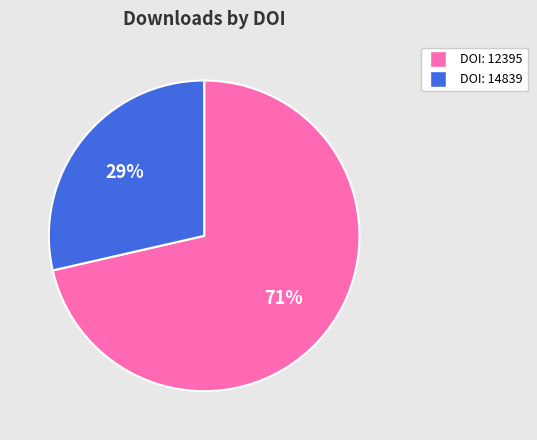

To the nearest percent, what is the average slice percentage?

50%